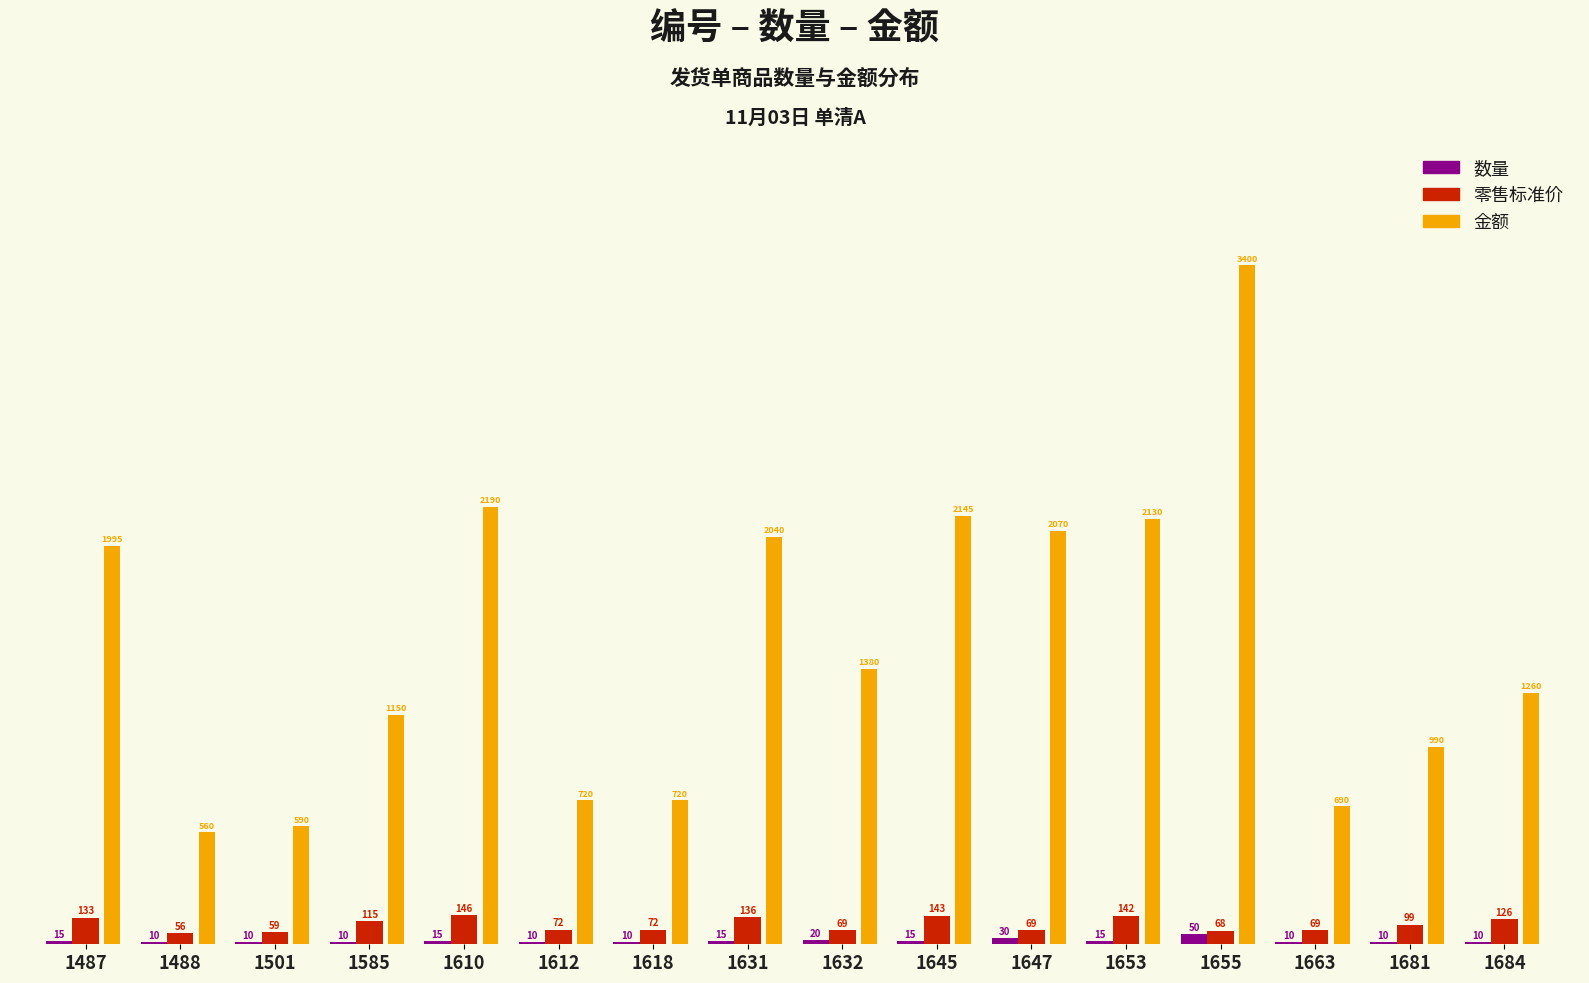

Which label corresponds to the largest value in the chart?

1655